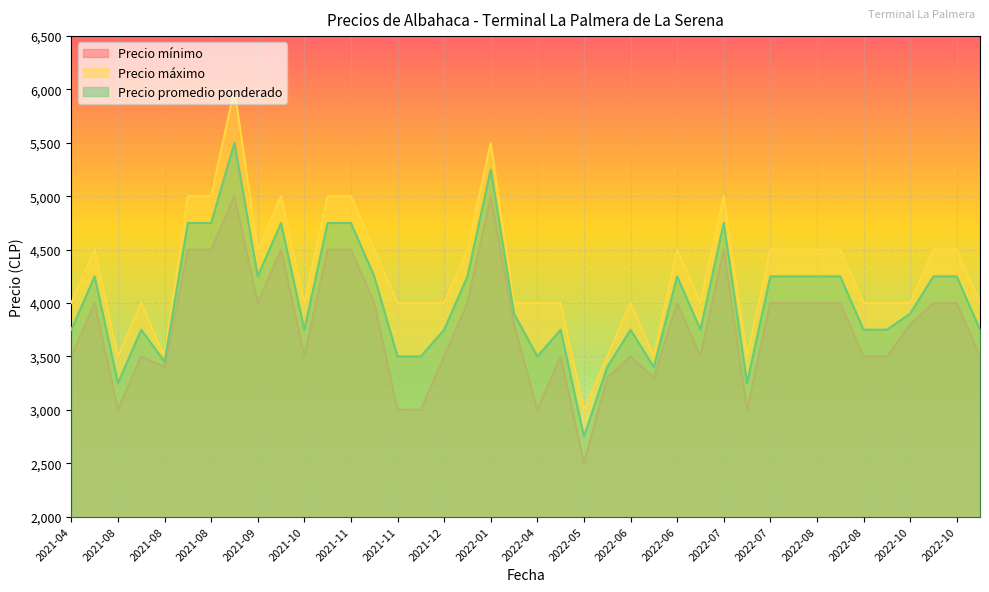

Is the value of Precio mínimo at 2022-08 greater than the value of Precio máximo at 2022-06?

No